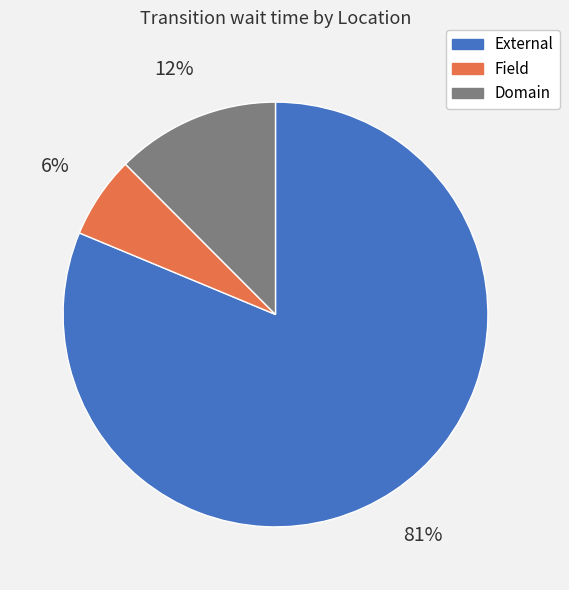

True or false: Field accounts for 1% of the total.

False